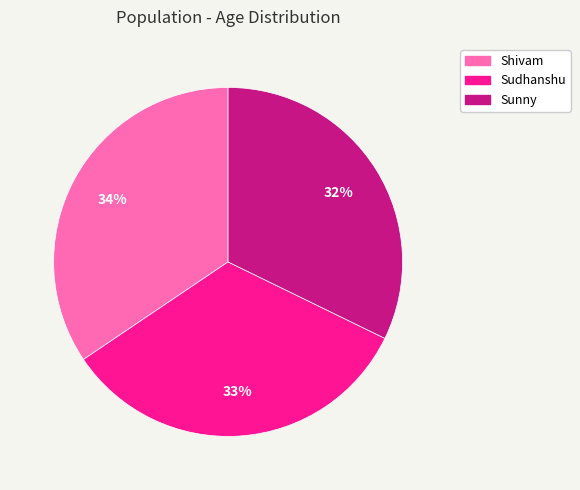

Rank the categories by value from highest to lowest.

Shivam, Sudhanshu, Sunny